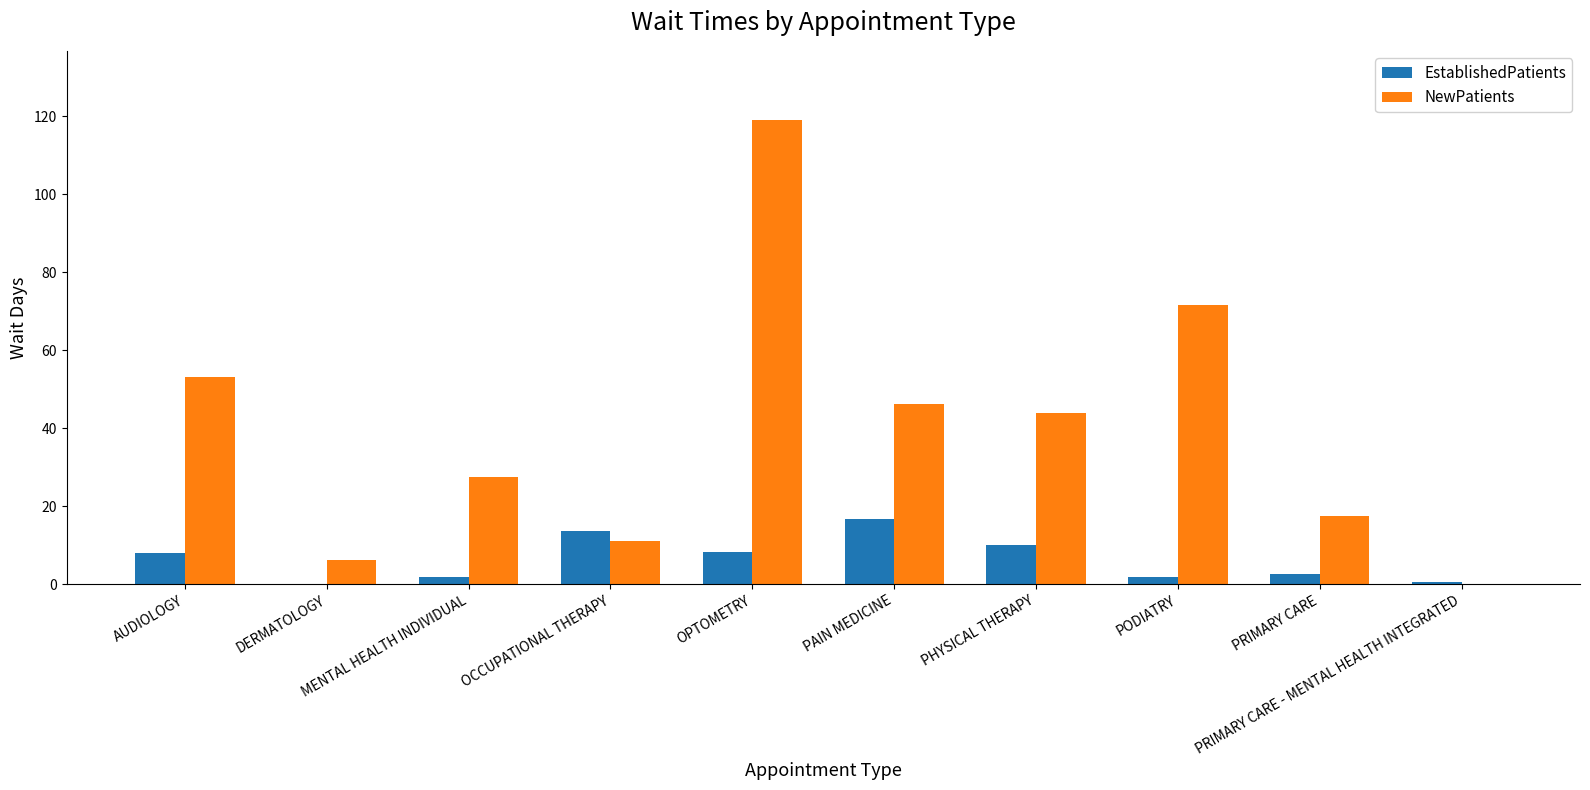

The NewPatients series shows -77.7 at PRIMARY CARE - MENTAL HEALTH INTEGRATED. True or false?

False